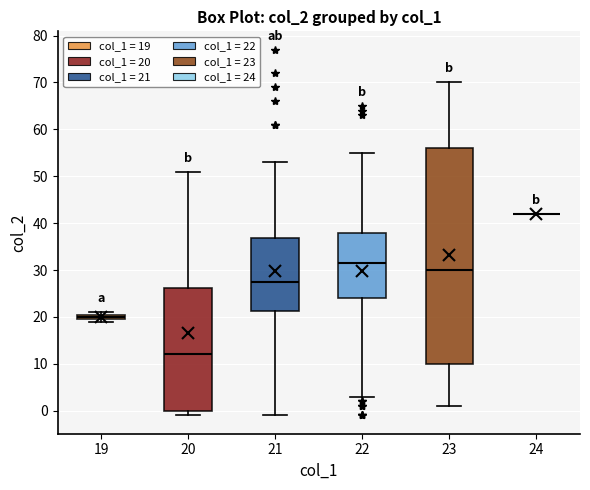

Comparing the boxes themselves (not the whiskers), which one is the tallest?

23